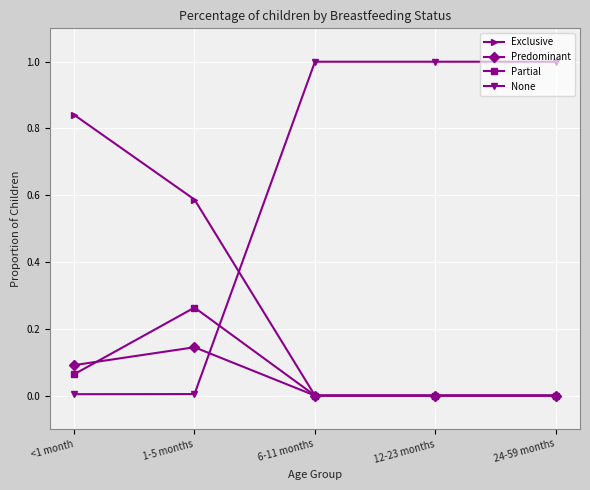

Between <1 month and 6-11 months, which series saw the biggest shift?

None